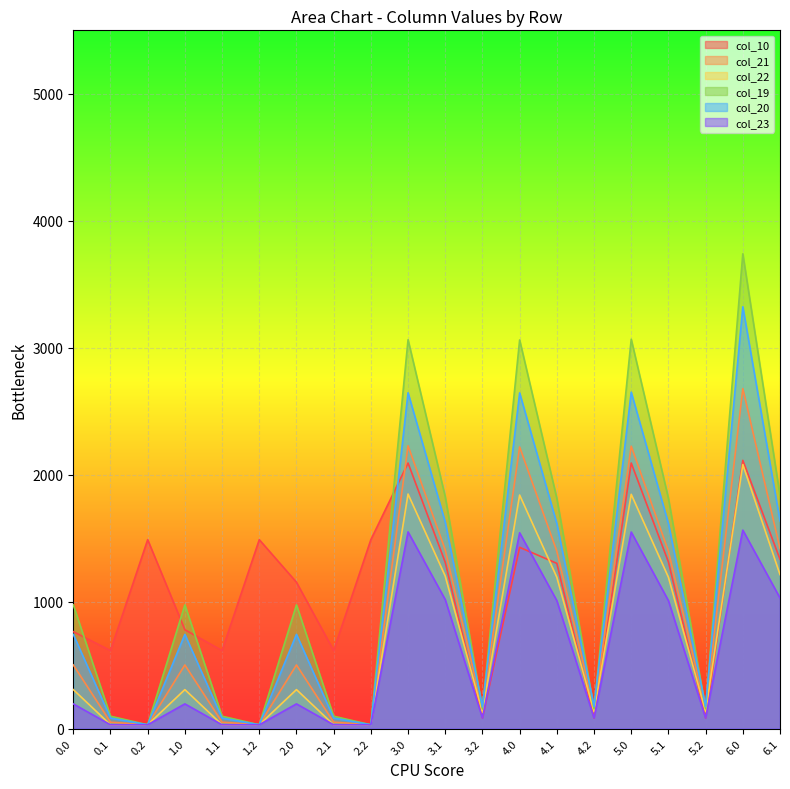

What is the lowest value of the col_21 series?

30.2